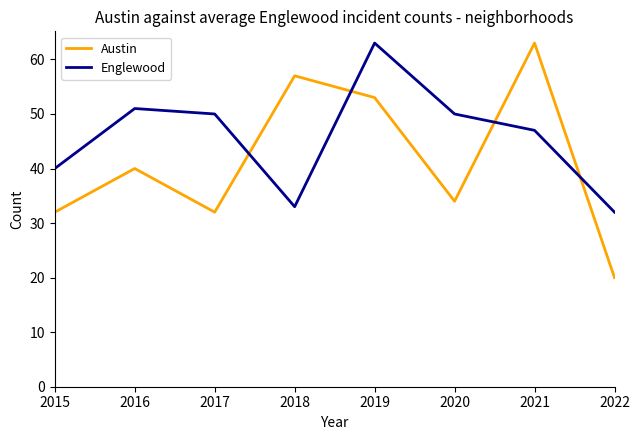

True or false: Englewood has a value of 33 at 2018.

True